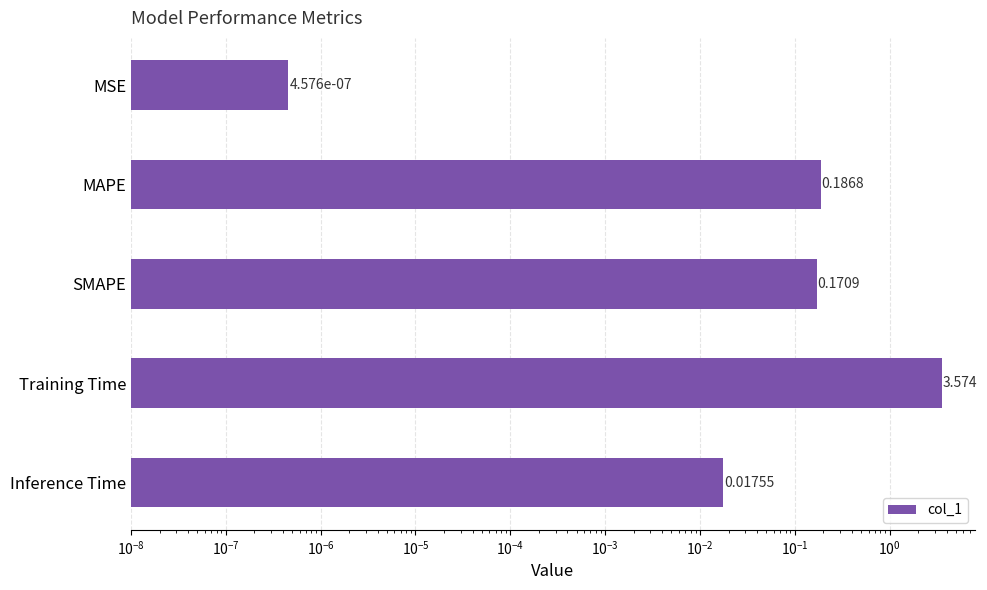

Is it true that the value at Training Time is 6.2?

False